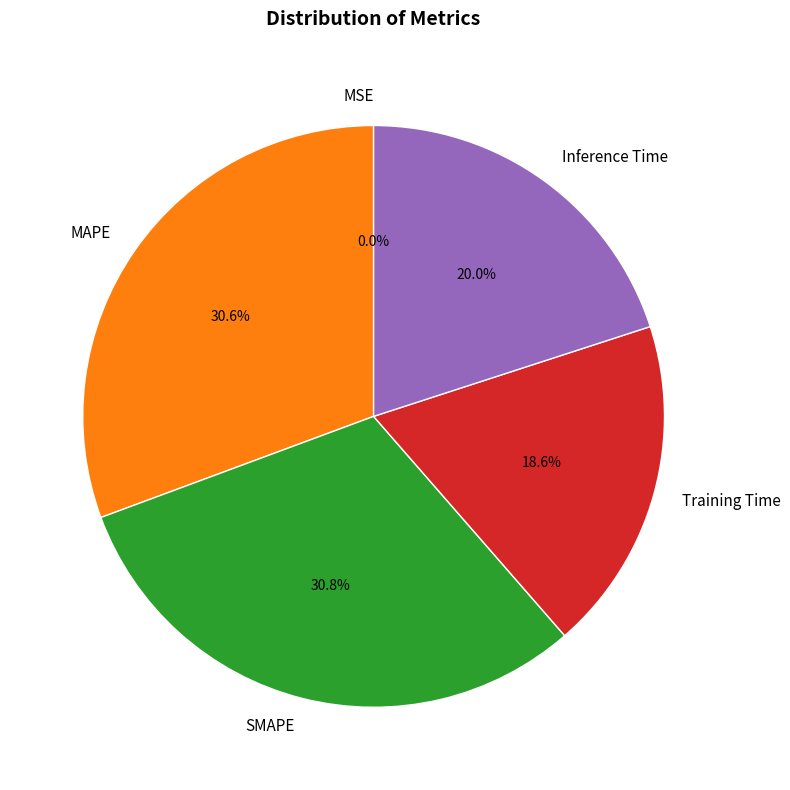

Does any single category account for the majority?

No